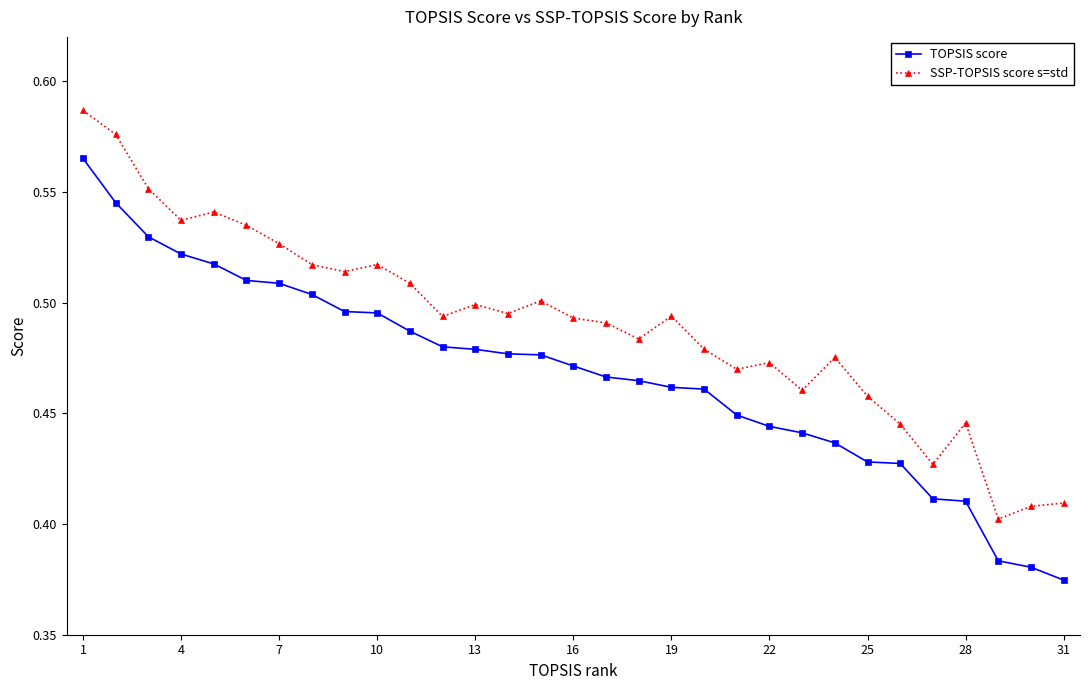

How many TOPSIS score values are between 0 and 1?

31